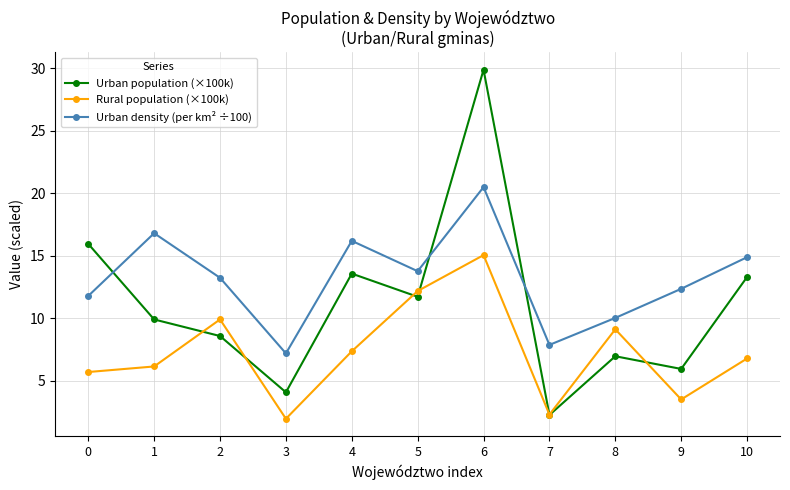

What is the average value of the Rural population (×100k) series?

7.3